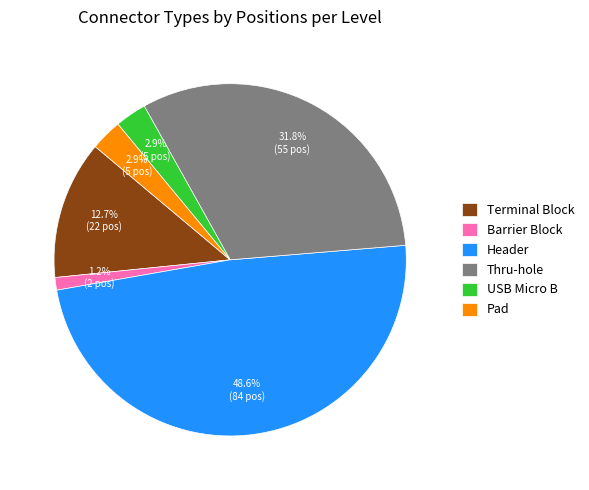

To the nearest percent, what portion does Header represent?

49%